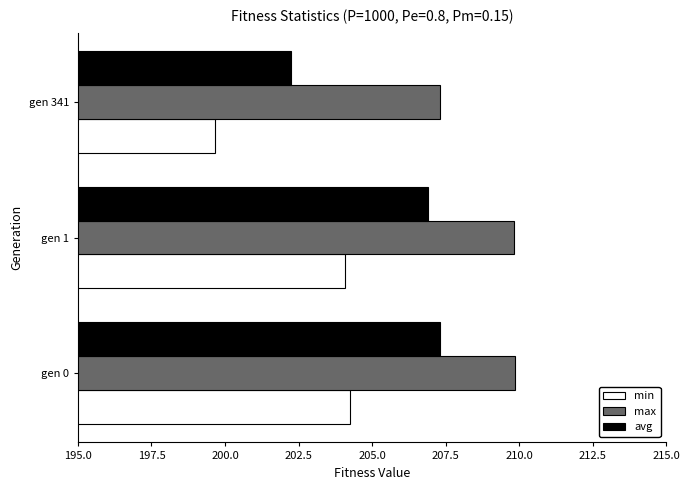

Which series has the largest range (max minus min)?

avg